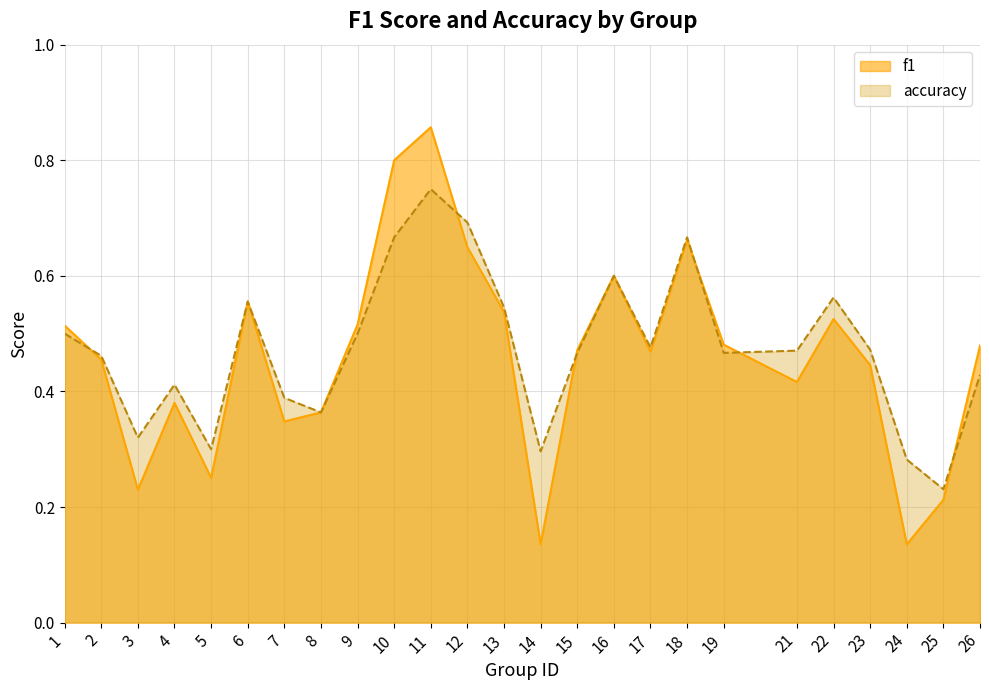

What is the minimum value shown in the chart?

0.1